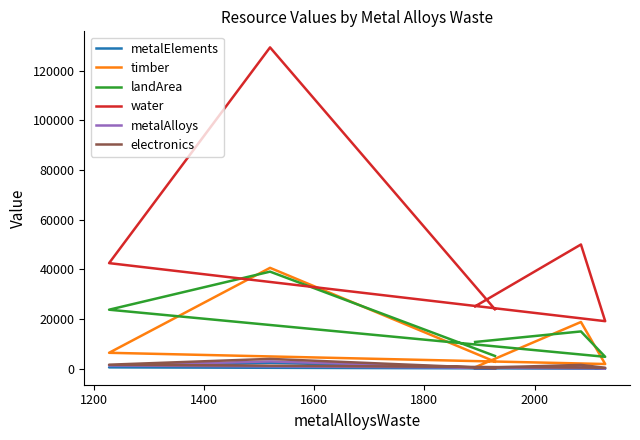

How many interior local valleys does the landArea series have?

1